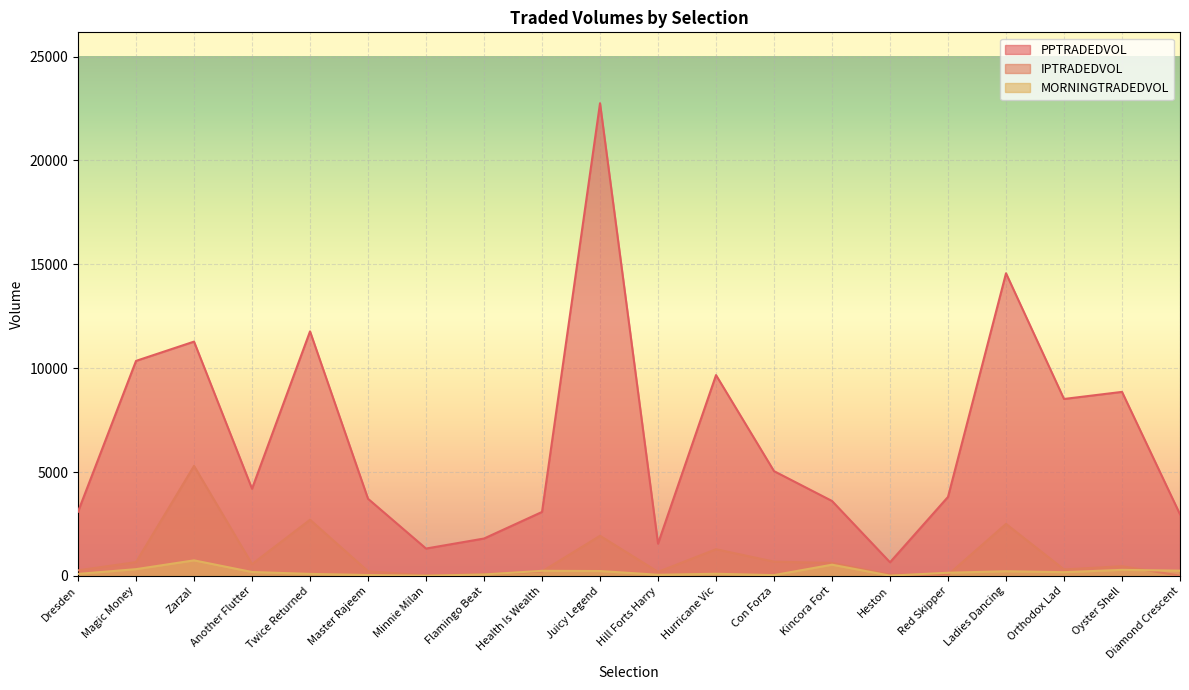

What is the approximate value of MORNINGTRADEDVOL at Heston?

10.0